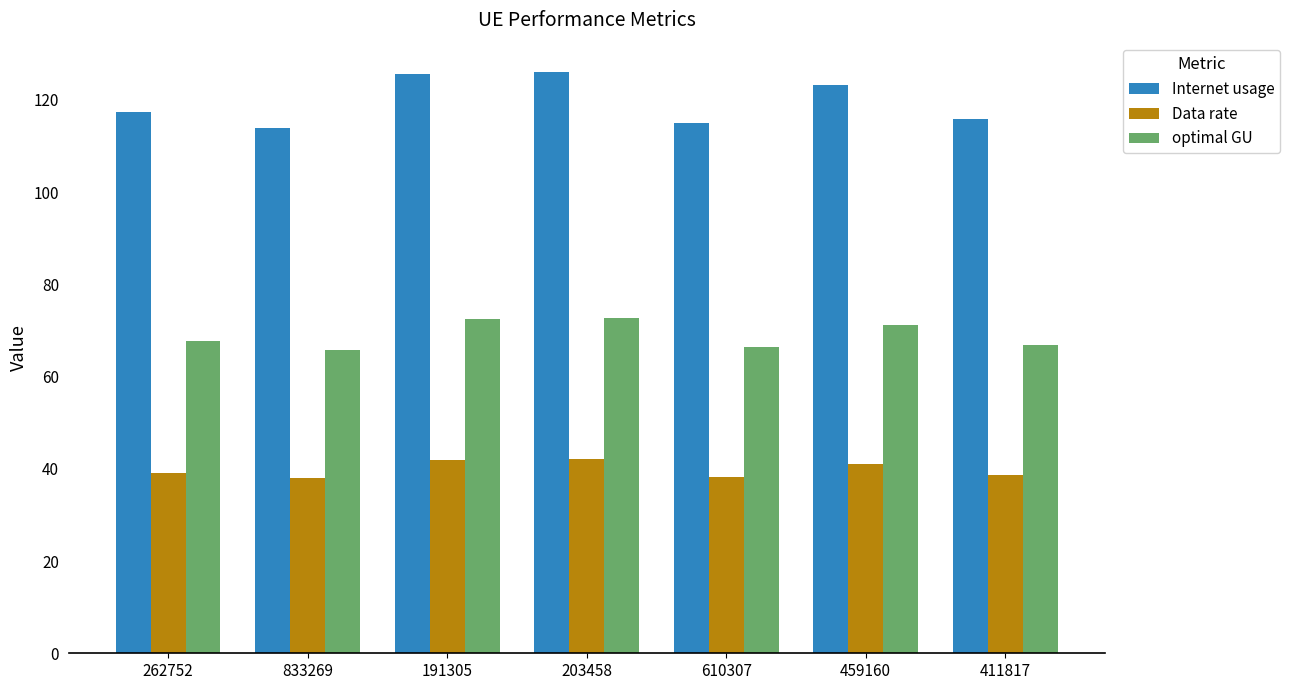

Between 191305 and 610307, which series saw the biggest shift?

Internet usage